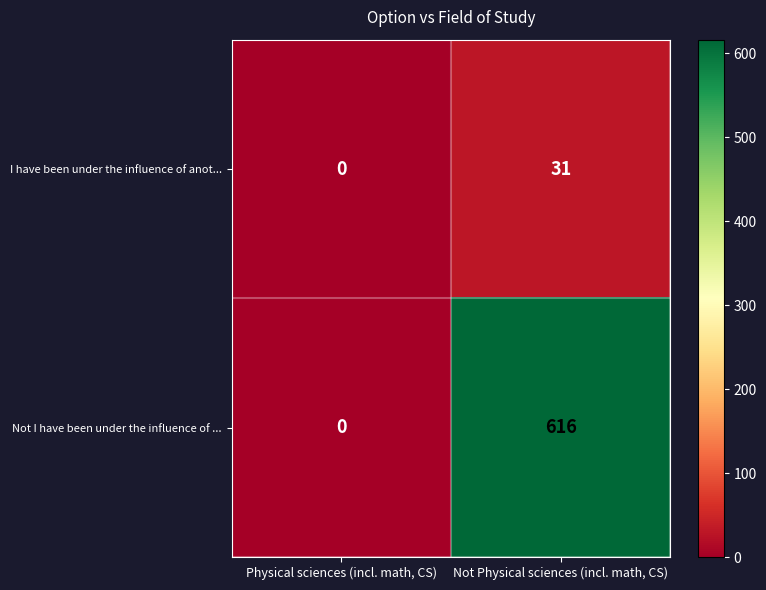

List the series in order of their overall mean, highest first.

Not I have been under the influence of ..., I have been under the influence of anot...